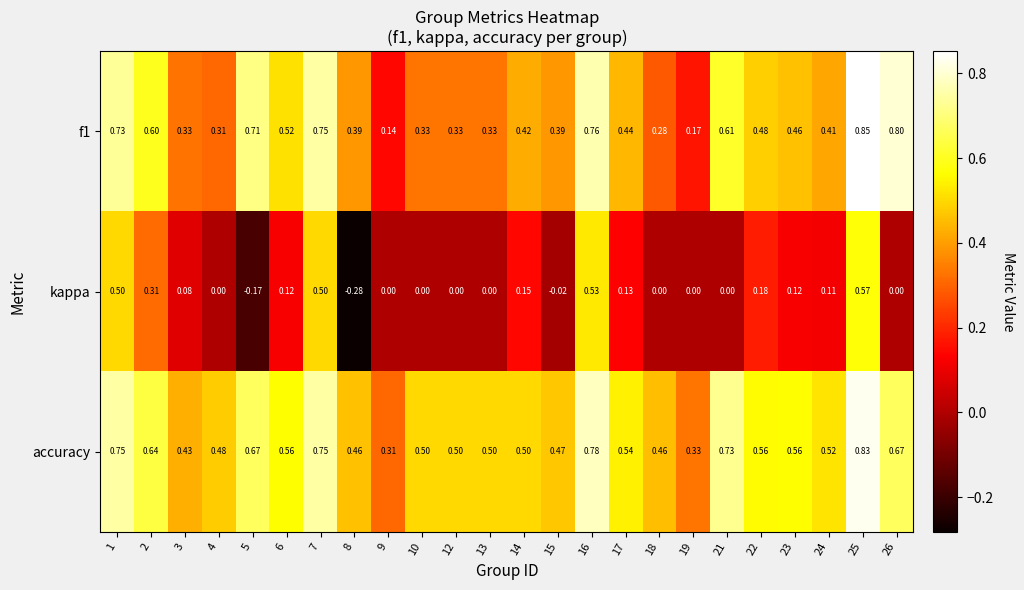

At which category is the sum across all series the highest?

25